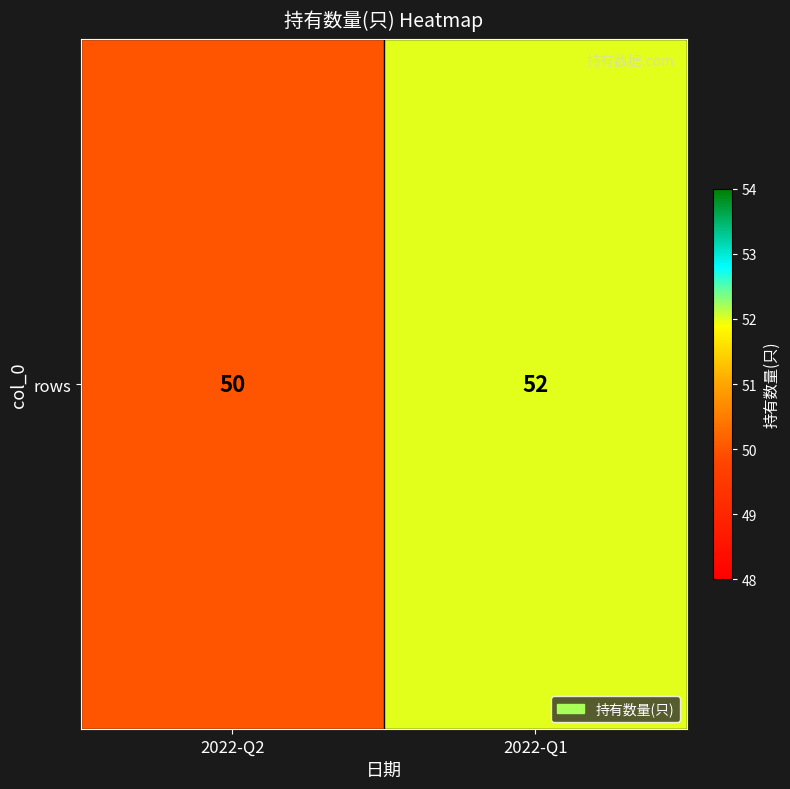

Reading left to right, extract all data points from this chart.

50	52